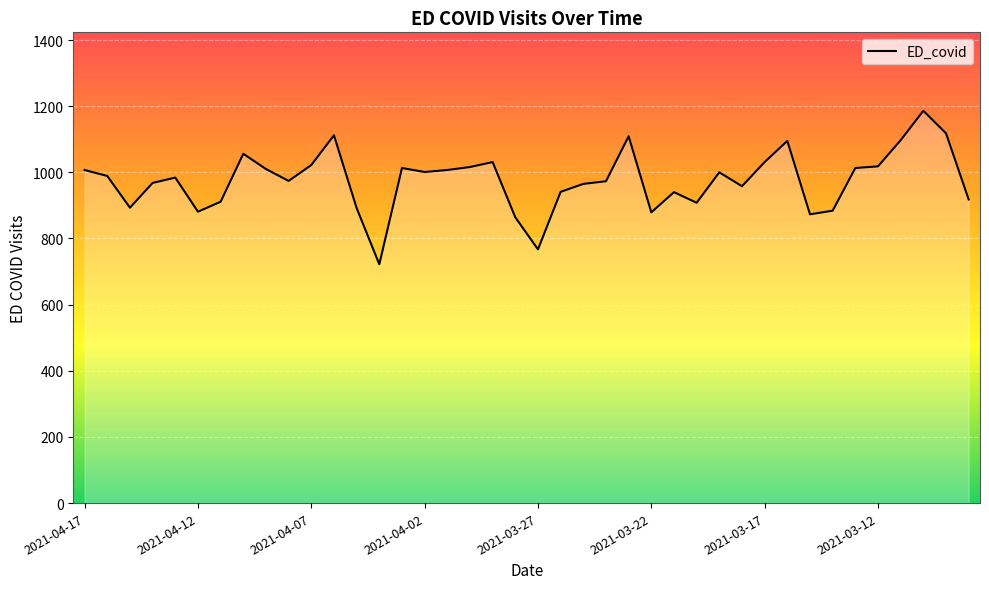

What is the smallest value displayed?

722